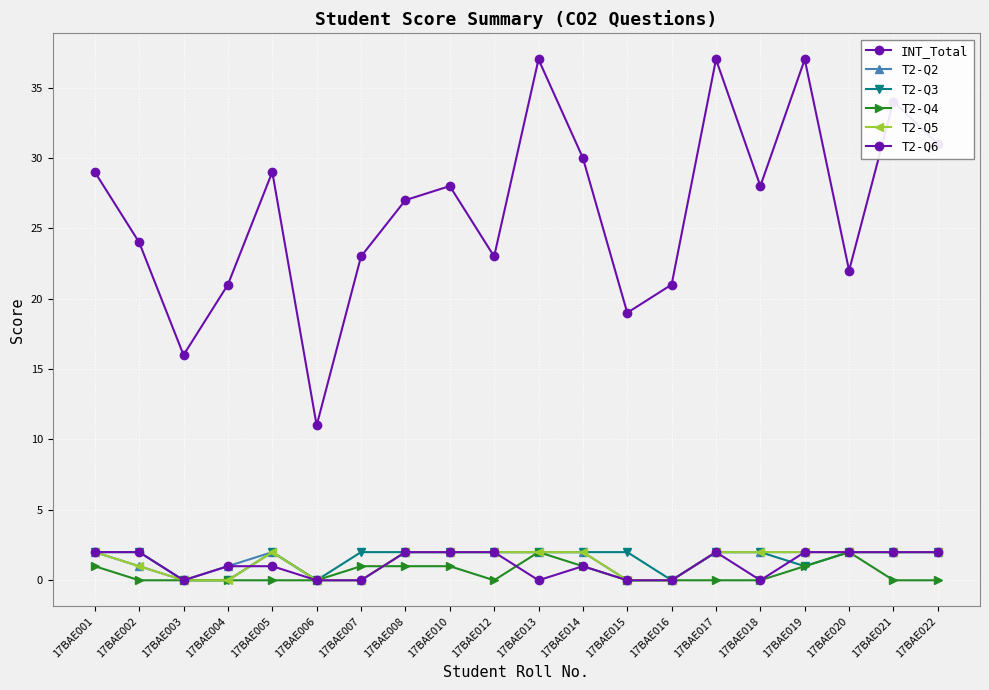

List the series in order of their peak value, lowest first.

T2-Q2, T2-Q3, T2-Q4, T2-Q5, T2-Q6, INT_Total